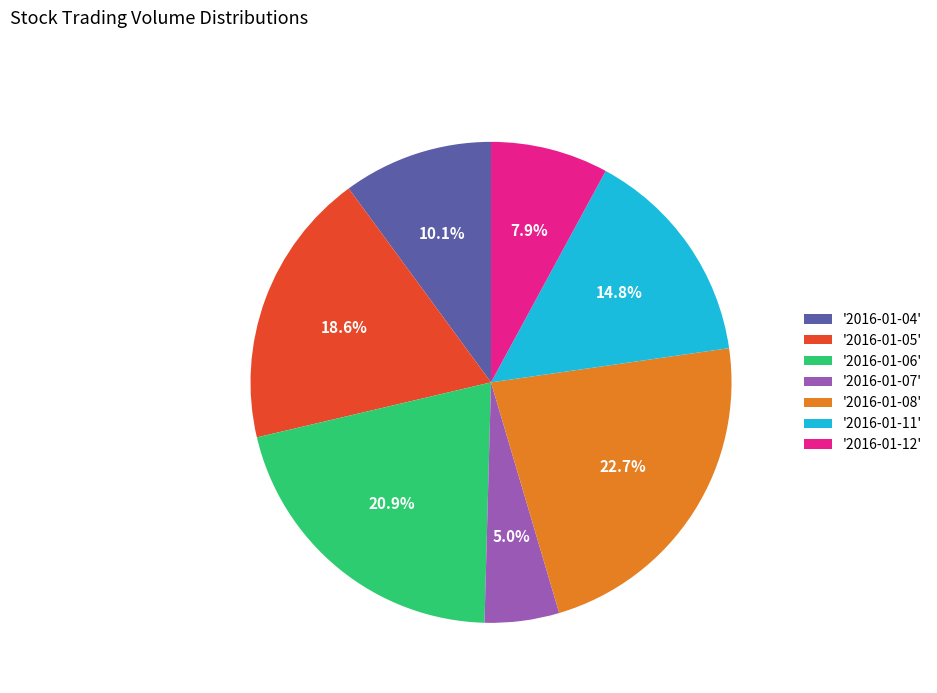

Which has a higher value, '2016-01-11' or '2016-01-08'?

'2016-01-08'